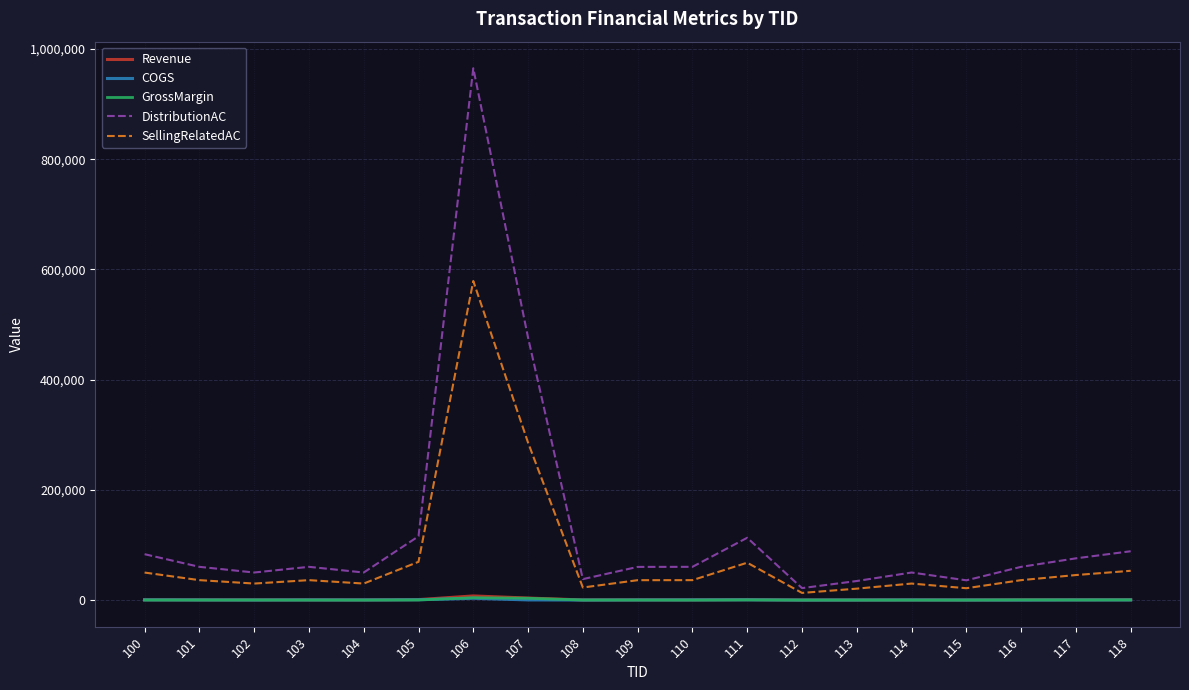

At which label does COGS first exceed 322?

100